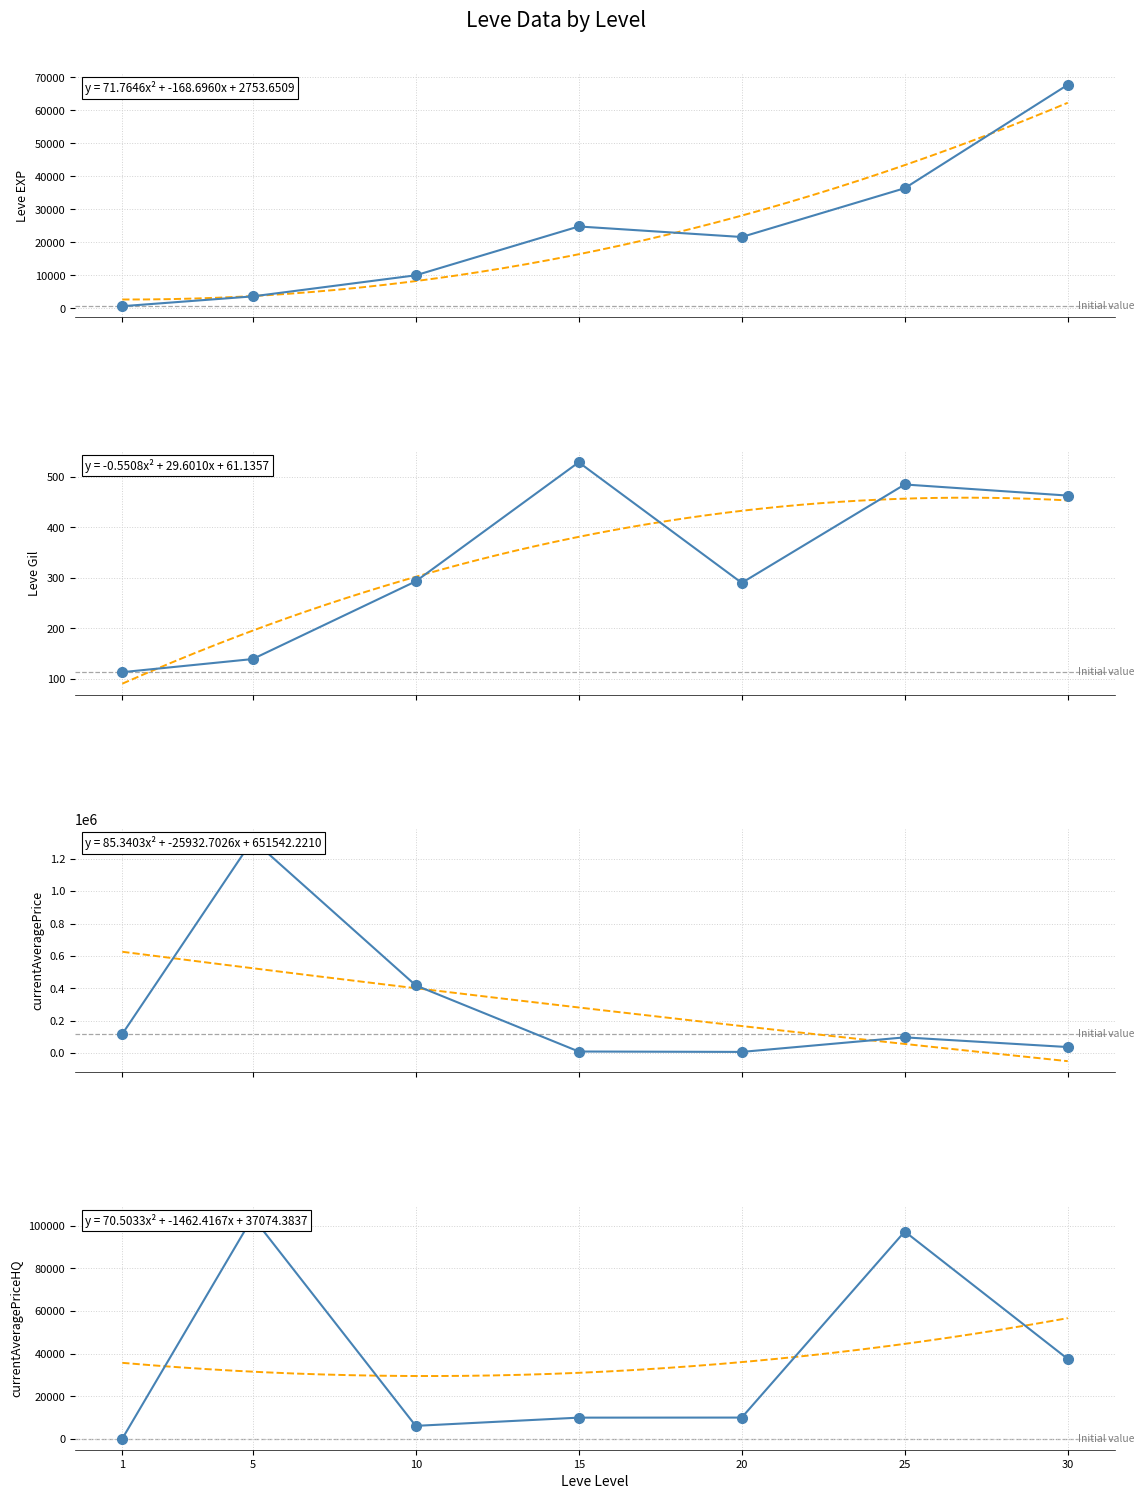

Reading left to right, extract all data points from this chart.

Leve EXP: 1=630.0	5=3600.0	10=9990.0	15=24790.0	20=21600.0	25=36390.0	30=67730.0
Leve Gil: 1=113.0	5=139.0	10=293.0	15=529.0	20=290.0	25=485.0	30=463.0
currentAveragePrice: 1=118282.3	5=1317238.2	10=418380.6	15=9973.0	20=7499.5	25=97290.0	30=37500.0
currentAveragePriceHQ: 1=113.3	5=103981.2	10=6112.5	15=9973.0	20=10000.0	25=97290.0	30=37500.0